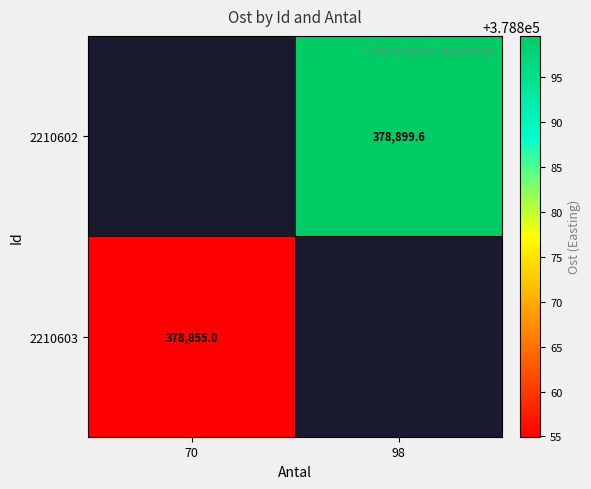

How many data points in 2210602 are above 378899?

1